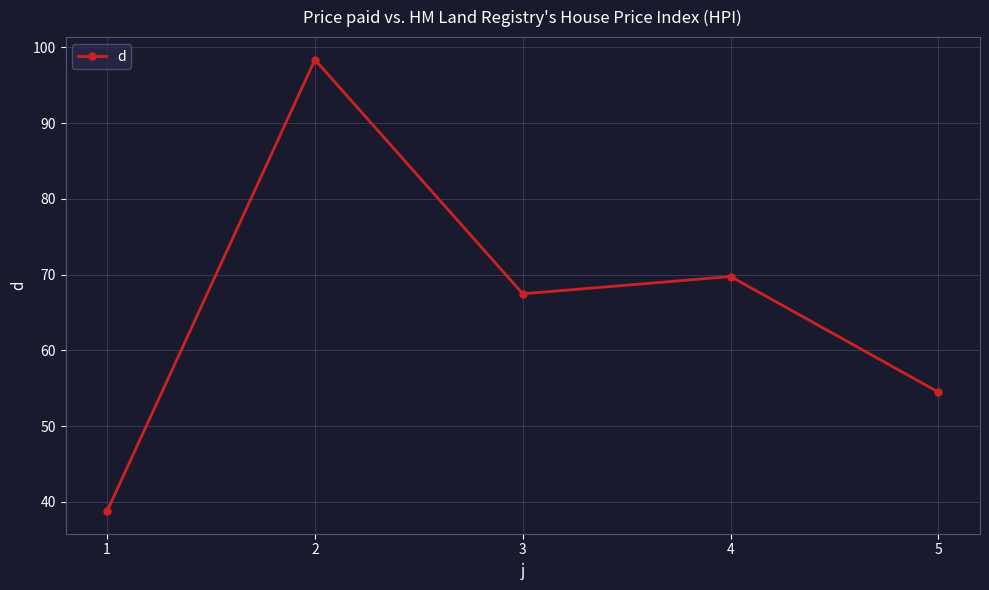

What is the average value?

65.8